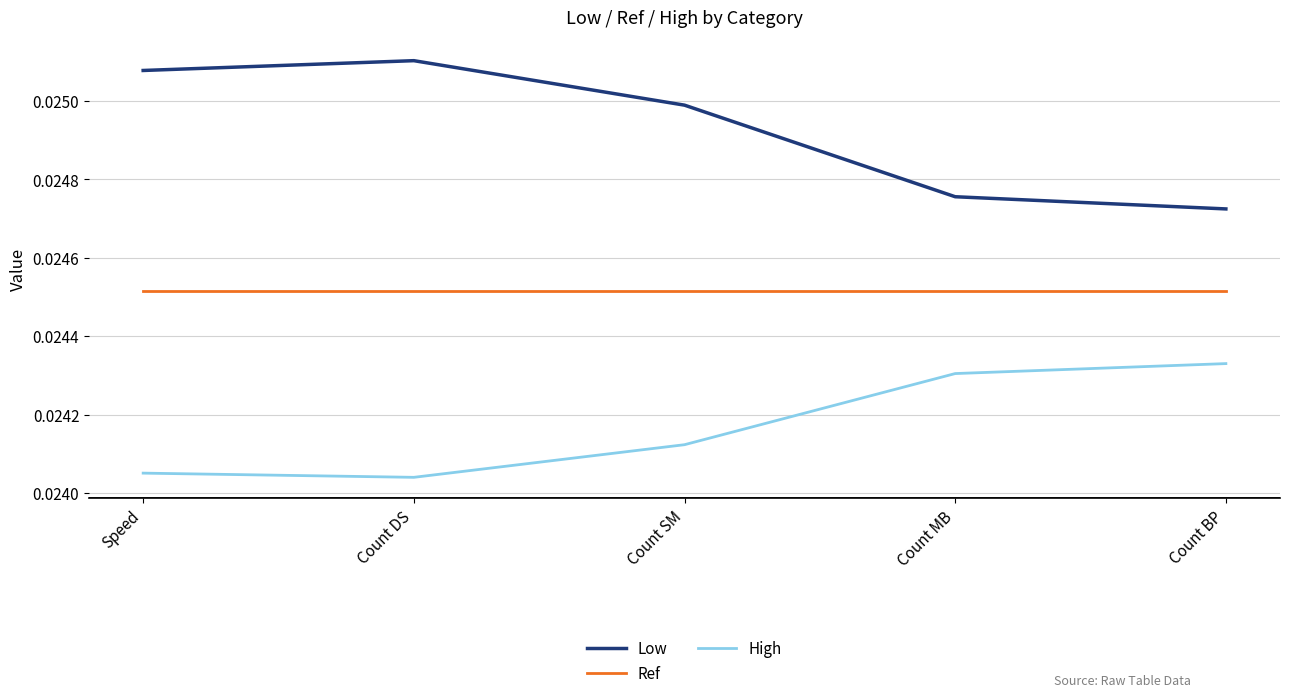

Which series changed the most between Count DS and Count MB?

Low